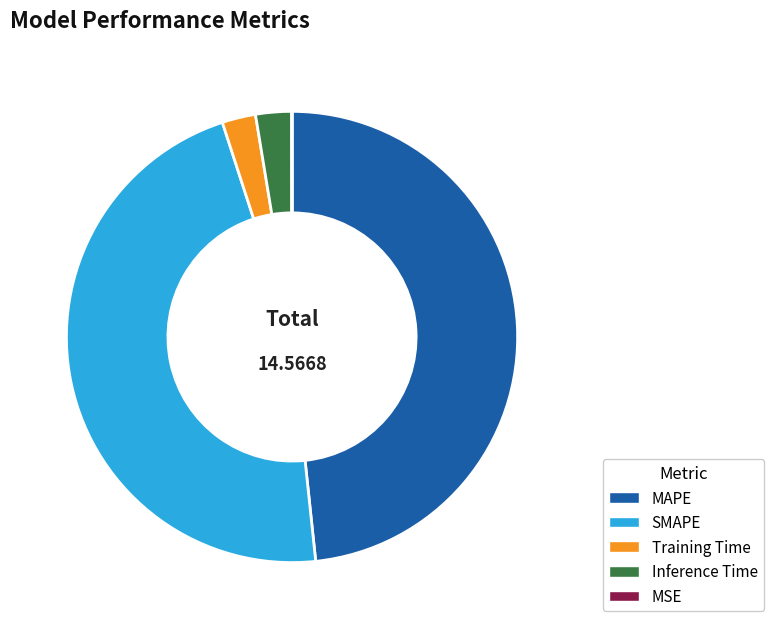

True or false: Training Time accounts for 2% of the total.

True